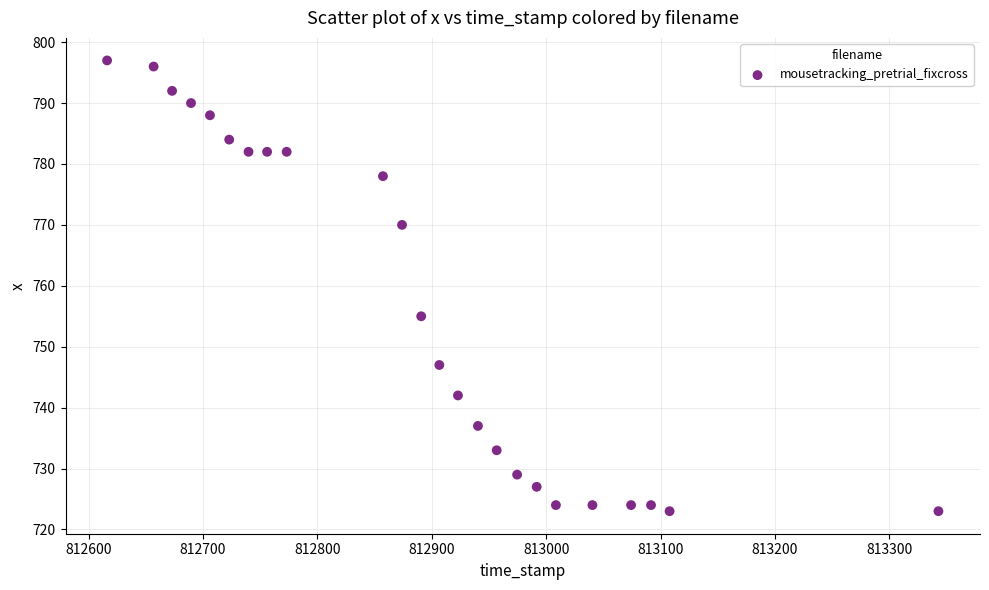

What is the range of Y values (max minus min)?

74